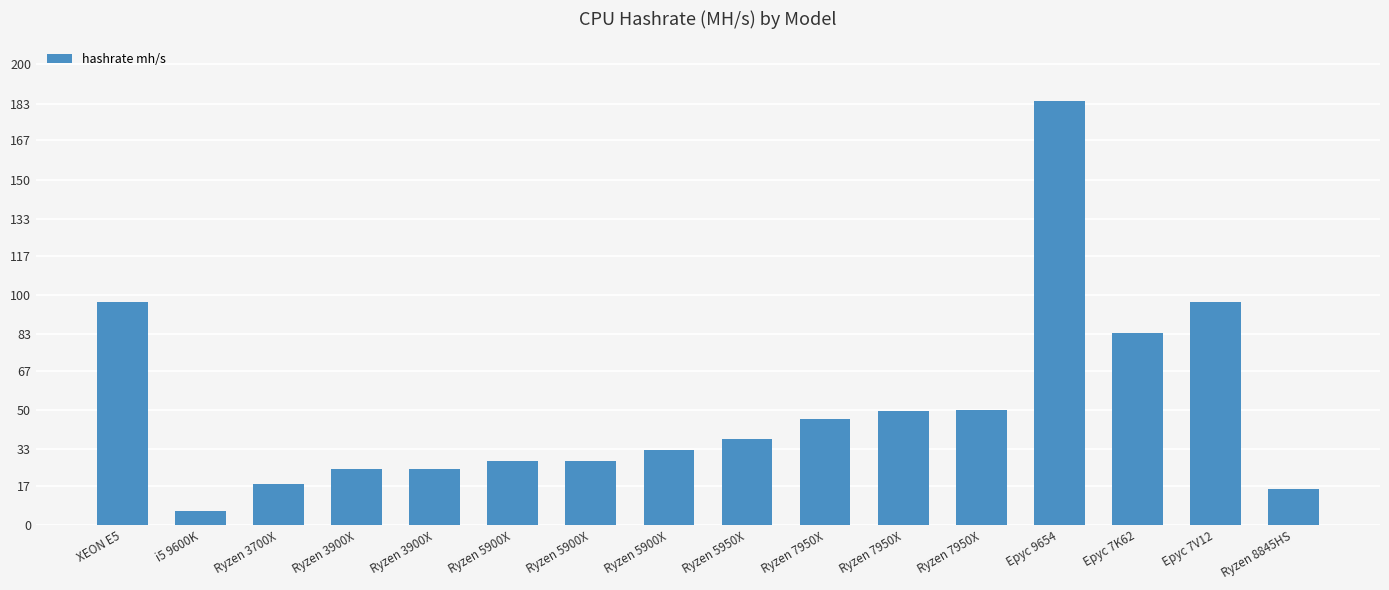

List the labels in order of value, largest first.

Epyc 9654, XEON E5, Epyc 7V12, Epyc 7K62, Ryzen 7950X, Ryzen 7950X, Ryzen 7950X, Ryzen 5950X, Ryzen 5900X, Ryzen 5900X, Ryzen 5900X, Ryzen 3900X, Ryzen 3900X, Ryzen 3700X, Ryzen 8845HS, i5 9600K